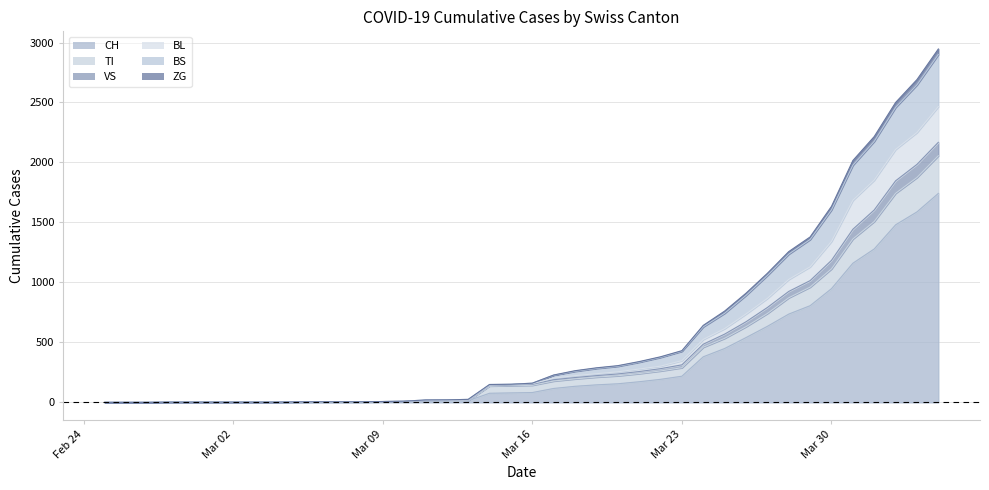

What is the maximum value for CH?

1742